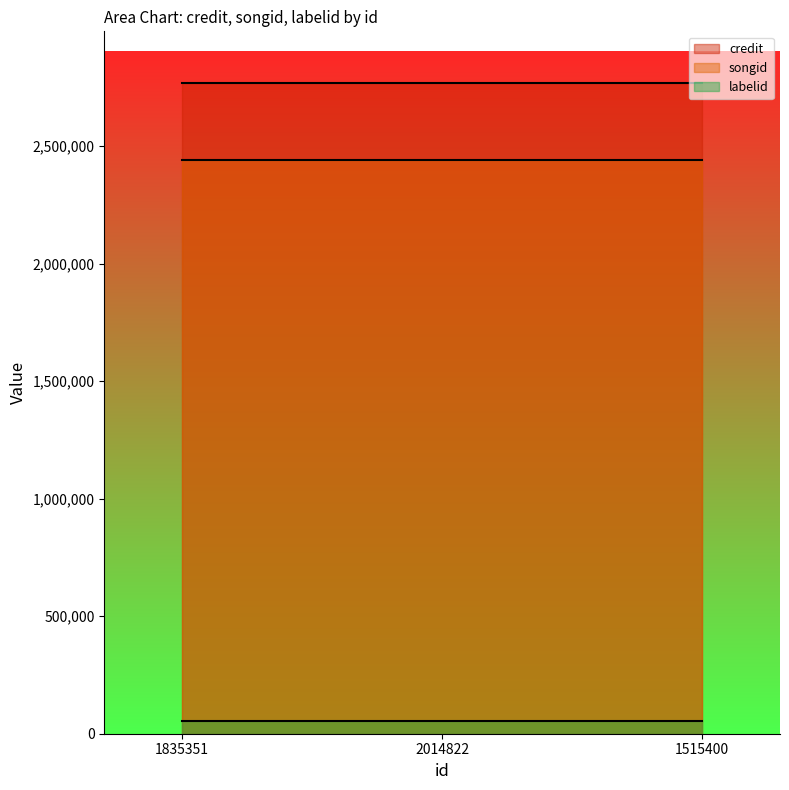

What is the difference between the highest and lowest values at 2014822?

2714677